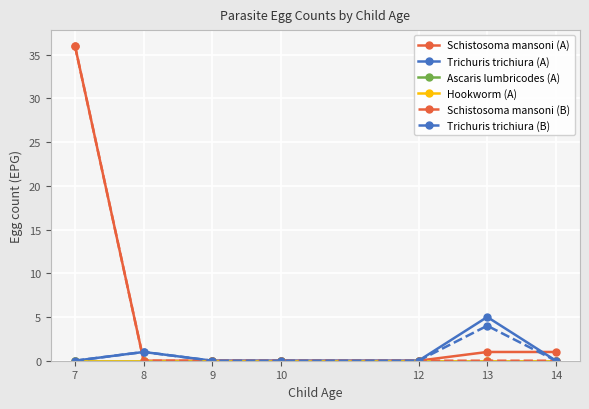

Between 7 and 8, which series saw the biggest shift?

Schistosoma mansoni (A)